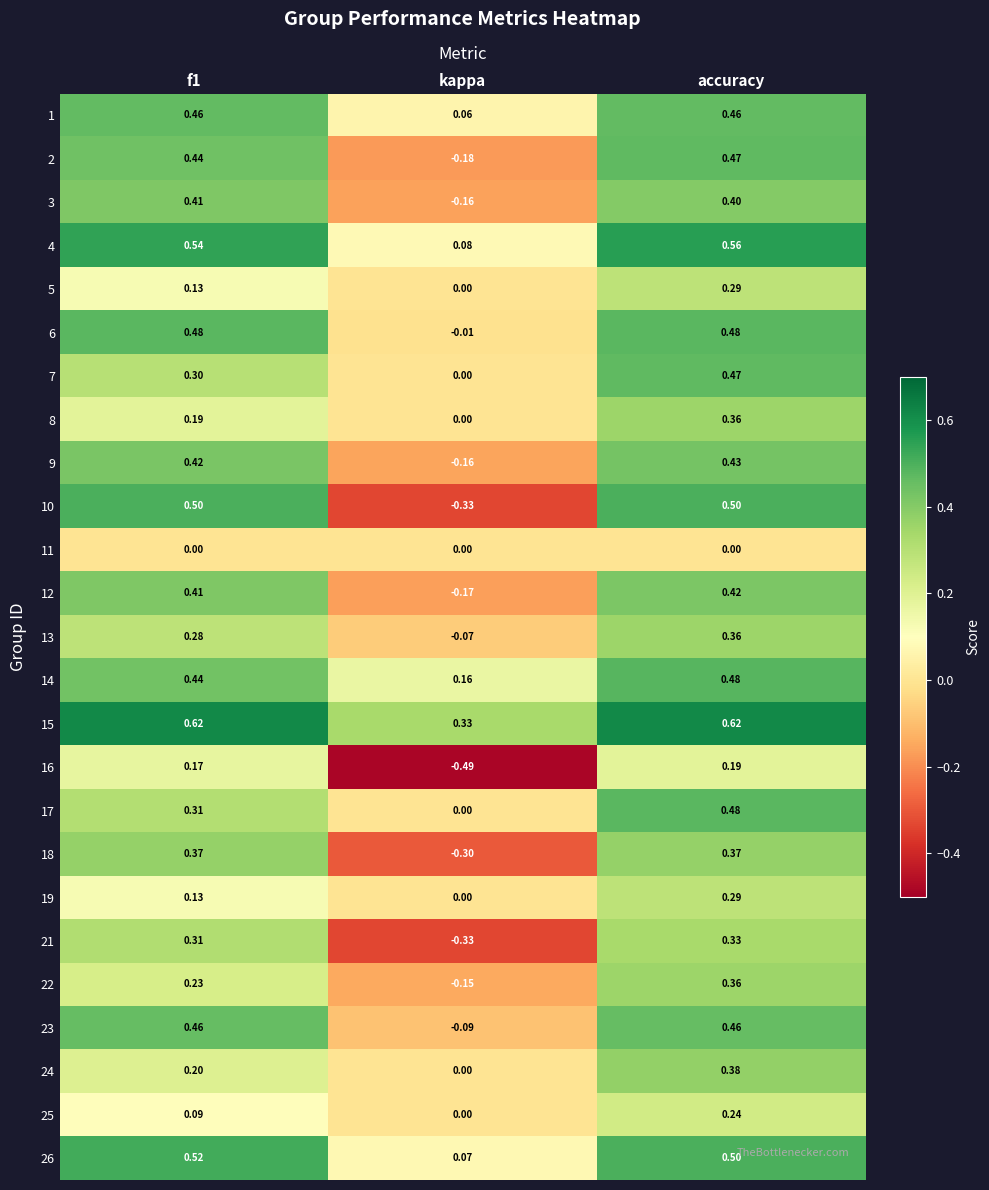

At which label does 15 reach its minimum?

kappa